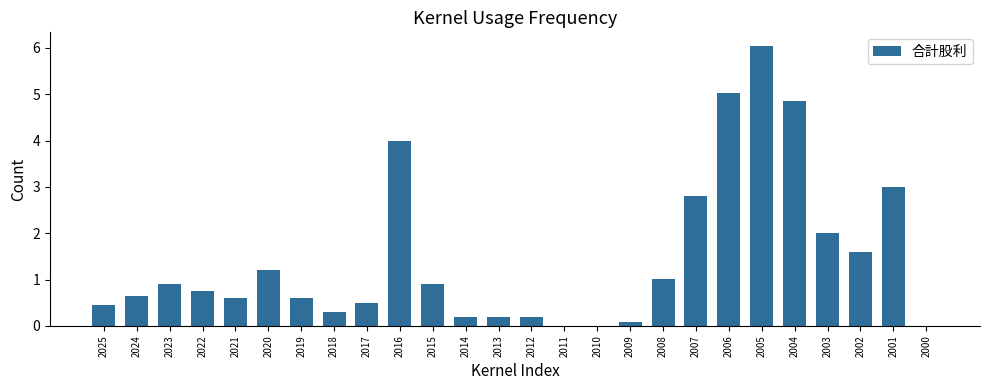

How many distinct data groups are displayed?

1